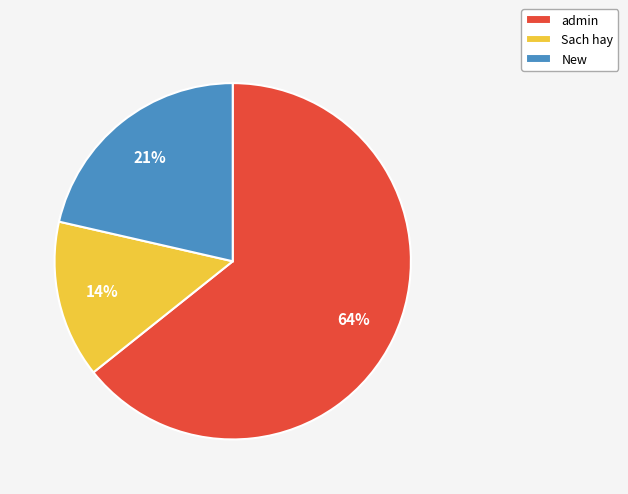

Which slice represents more than half of the pie?

admin